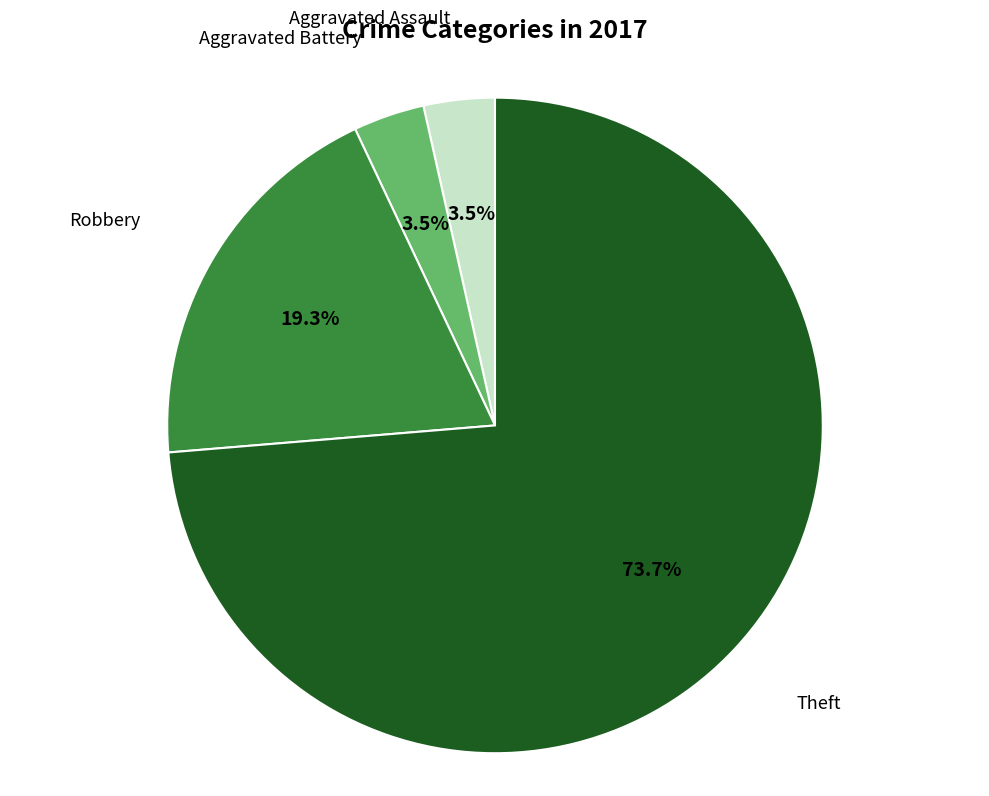

Does any single category account for the majority?

Yes